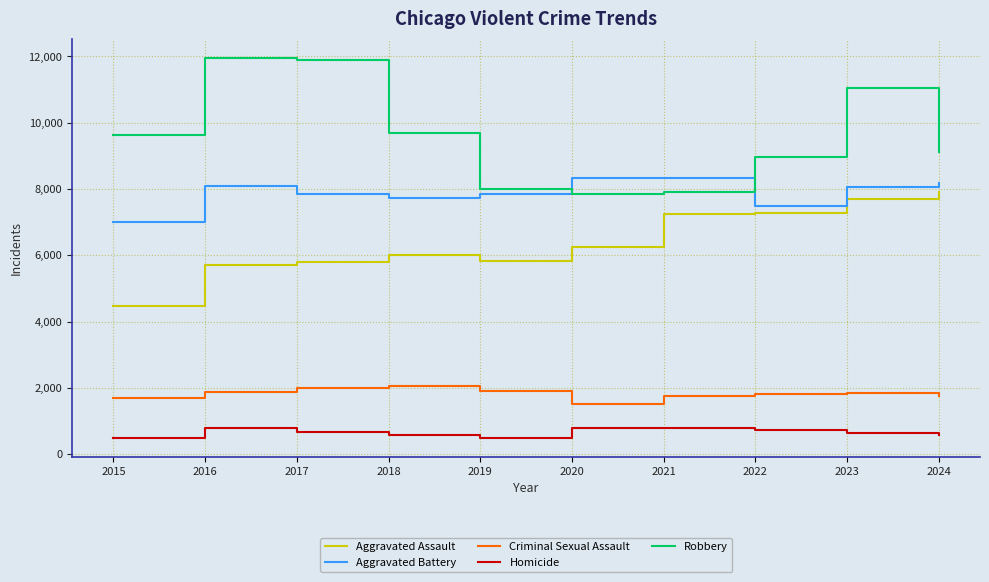

Which series has the largest range (max minus min)?

Robbery